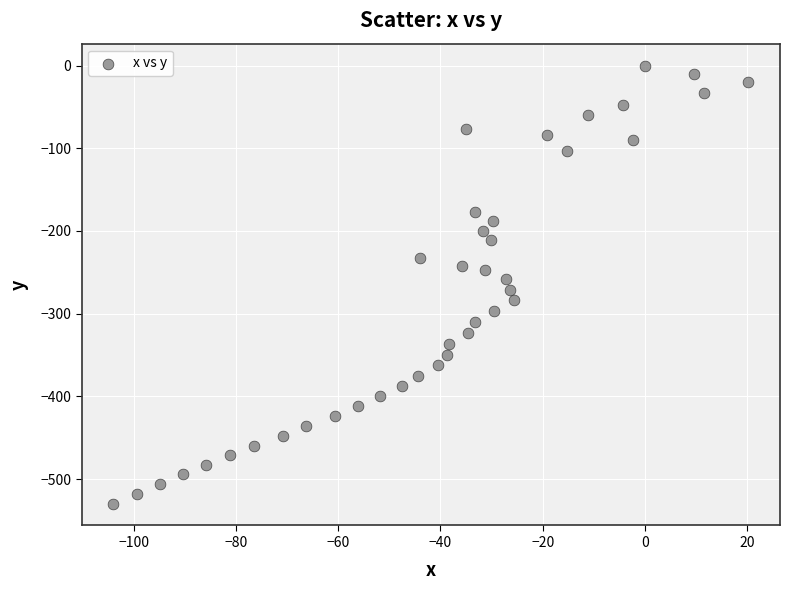

What is the range of Y values (max minus min)?

529.7